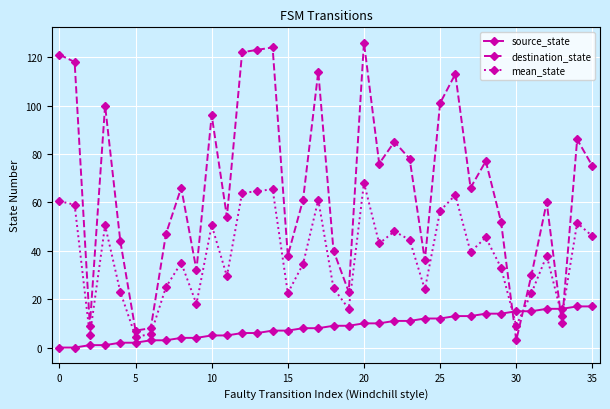

Rank the series by their maximum value, from highest to lowest.

destination_state, mean_state, source_state